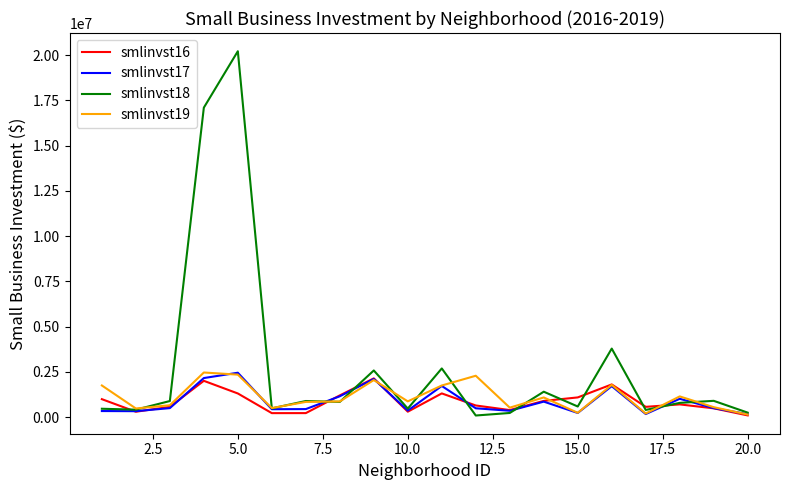

What is the greatest value displayed?

20209194.0